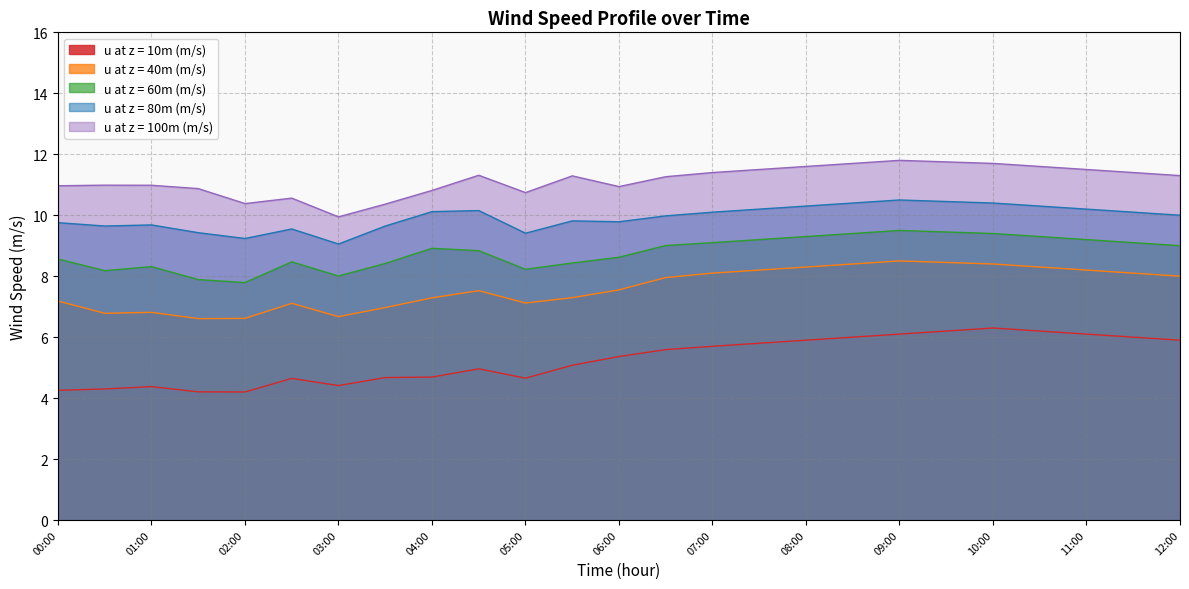

At which category does u at z = 40m (m/s) reach its first local valley?

00:30